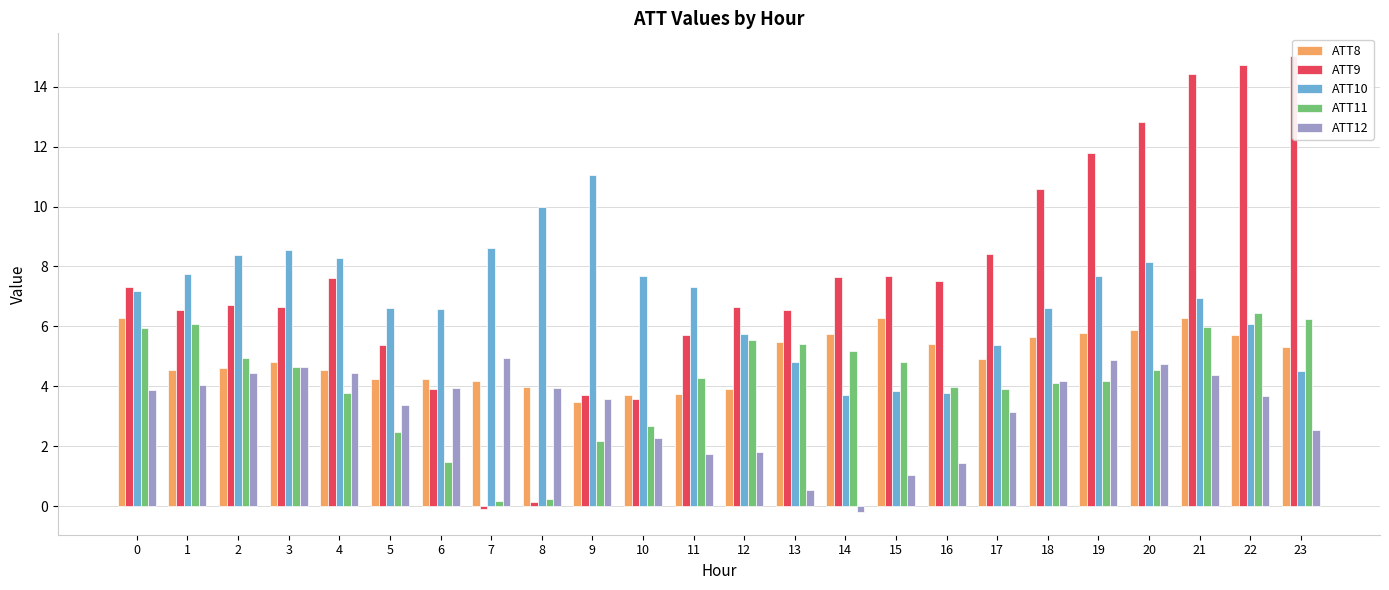

True or false: ATT9 has a value of 7.6 at 4.

True